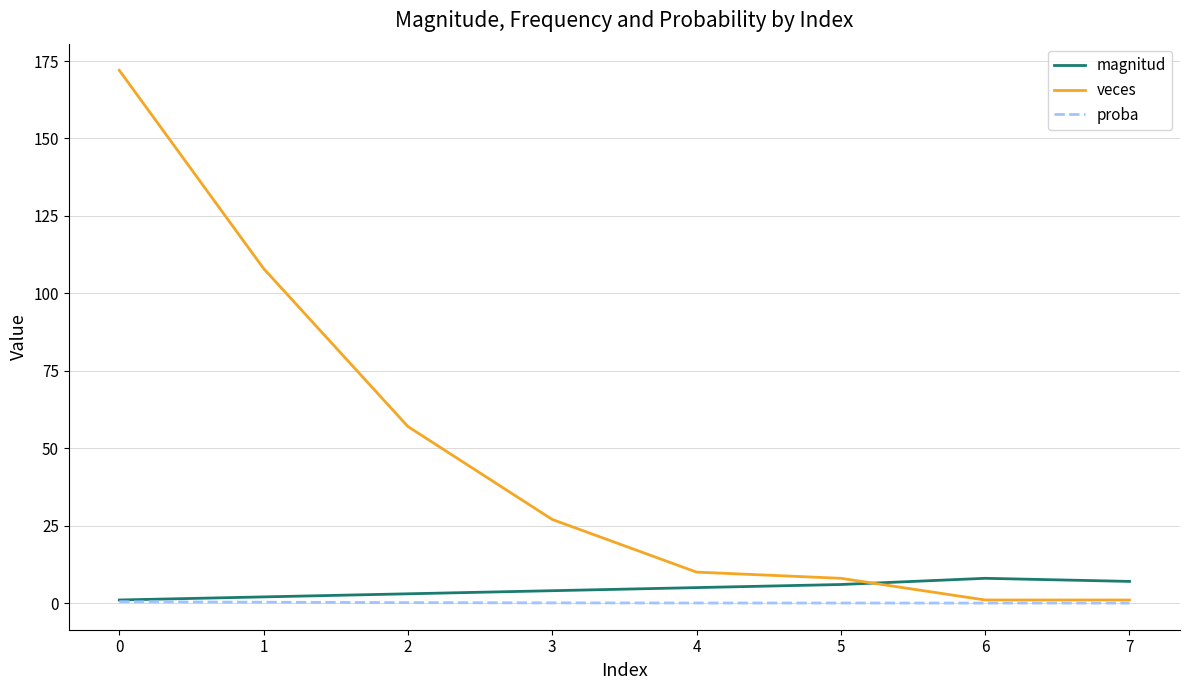

Which series has the largest total across all categories?

veces